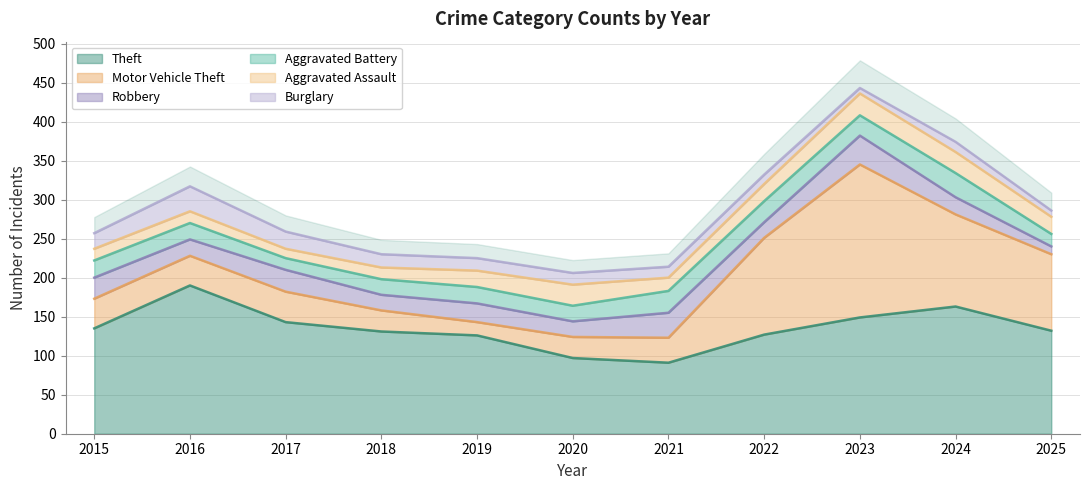

Where is the first local maximum for Motor Vehicle Theft?

2017